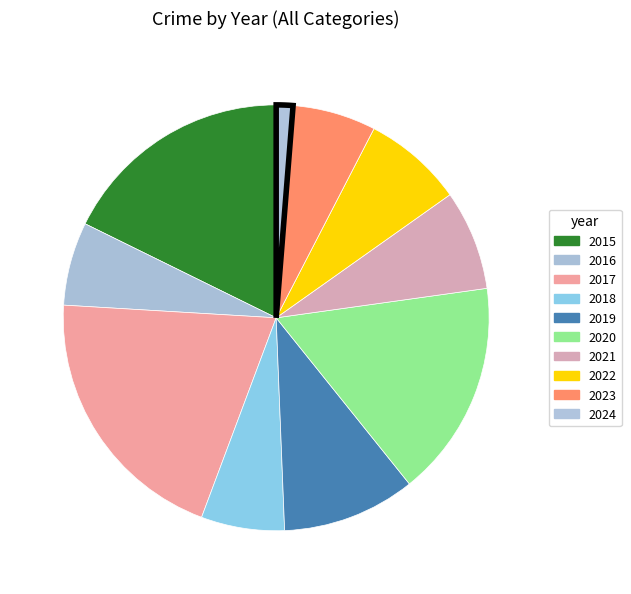

What is the total percentage of 2020 and 2021?

24.1%